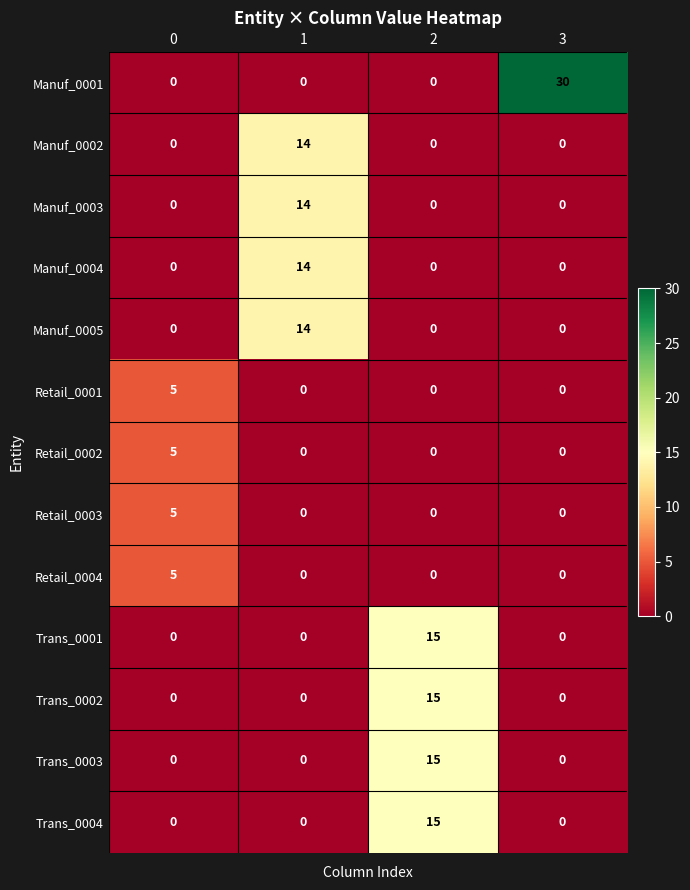

What is the difference between the highest and lowest values at 3?

30